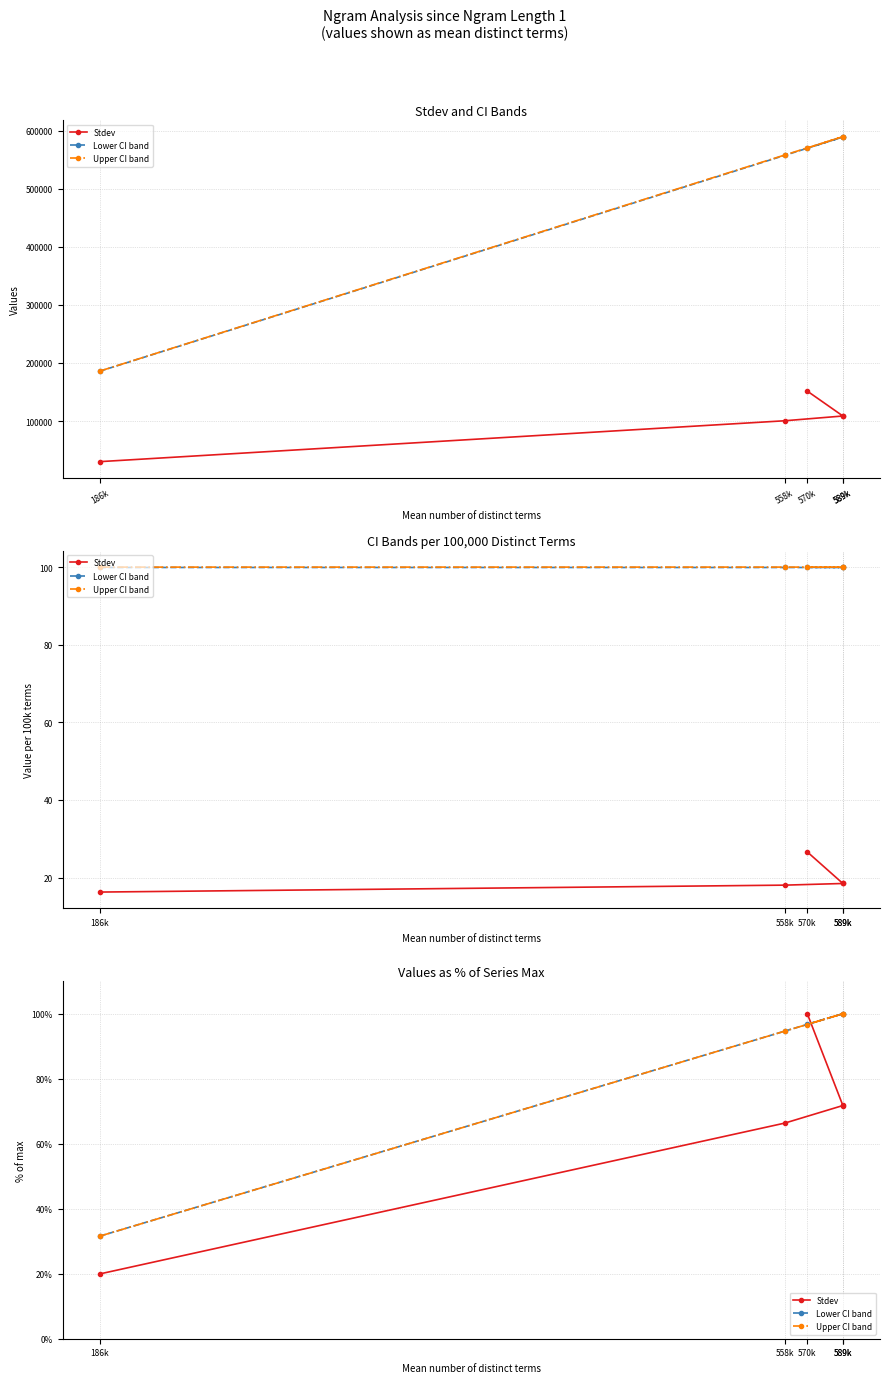

What are all the series names shown in the legend?

Stdev, Lower CI band, Upper CI band